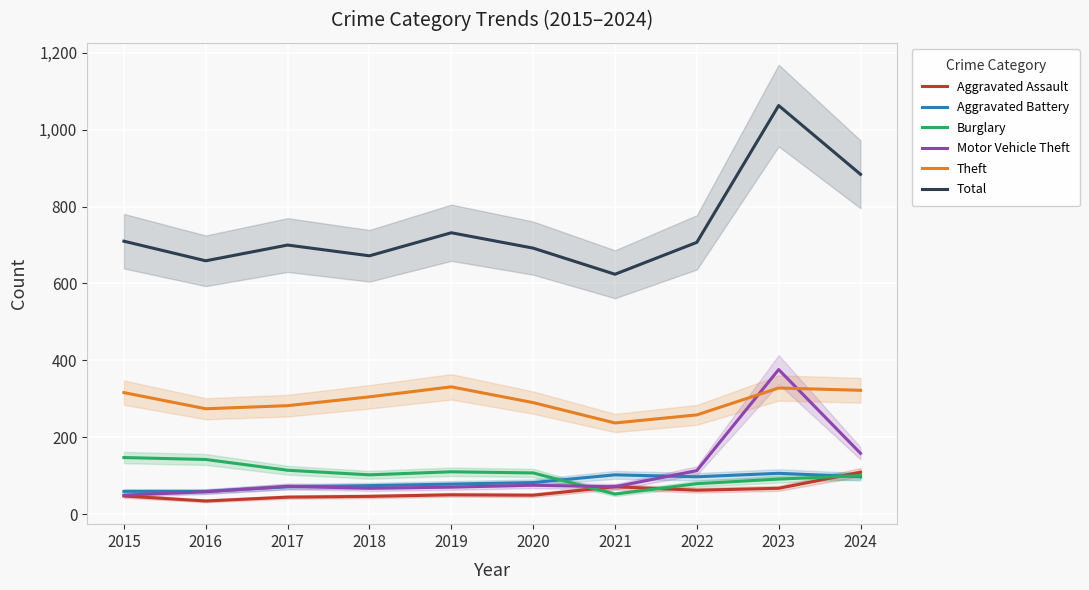

At which label does Motor Vehicle Theft reach its peak?

2023